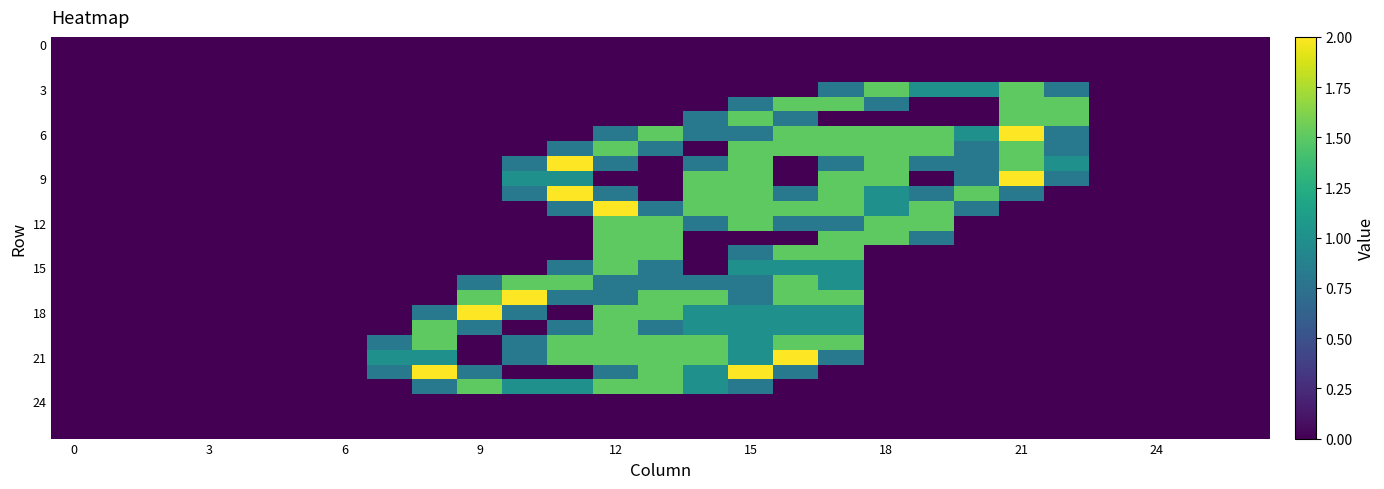

Which label corresponds to the largest value in the chart?

21